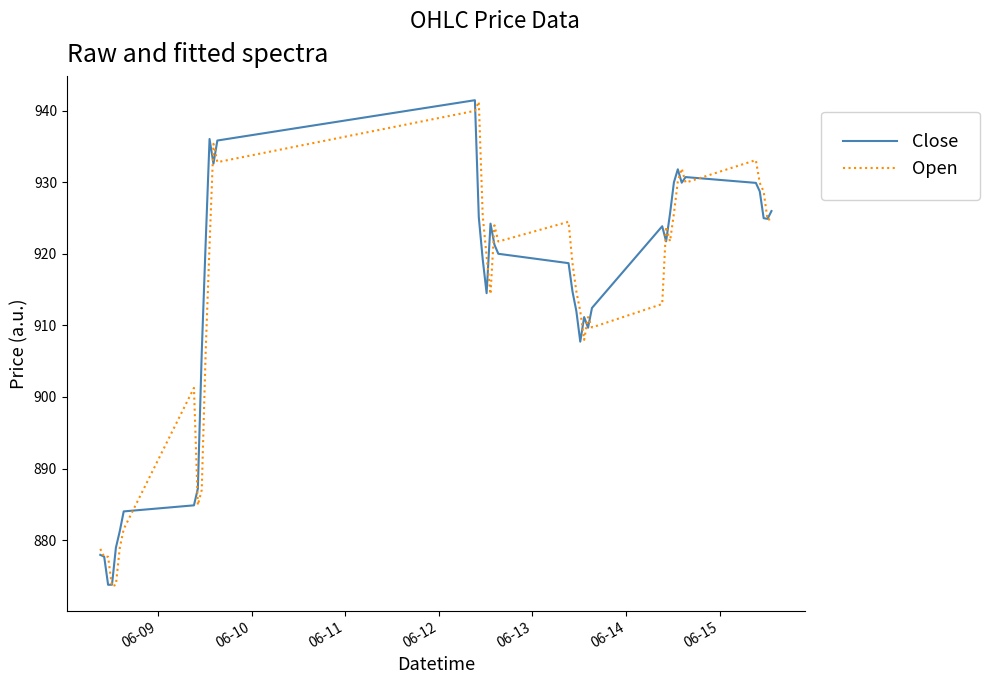

What is the highest value of the Open series?

941.3